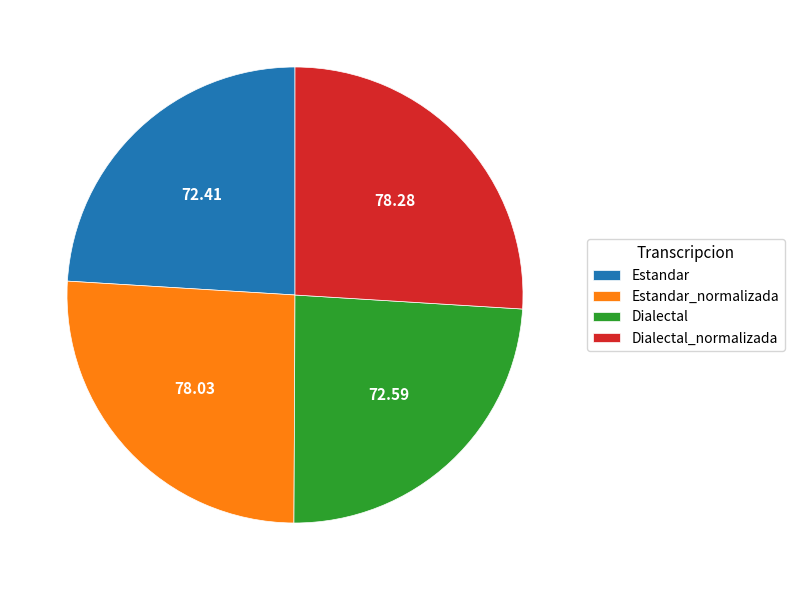

Which has a higher value, Dialectal or Estandar_normalizada?

Estandar_normalizada